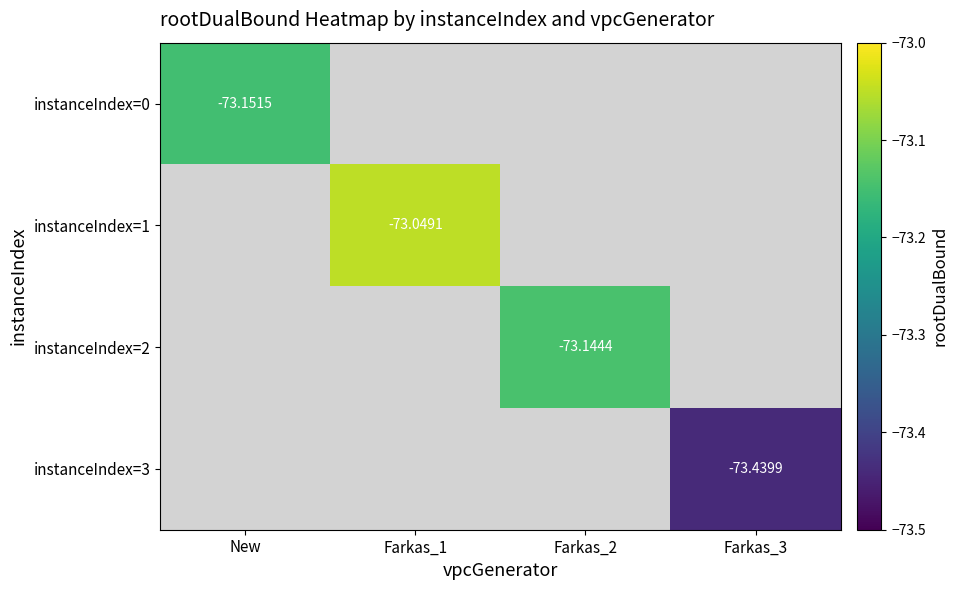

How many distinct data groups are displayed?

4